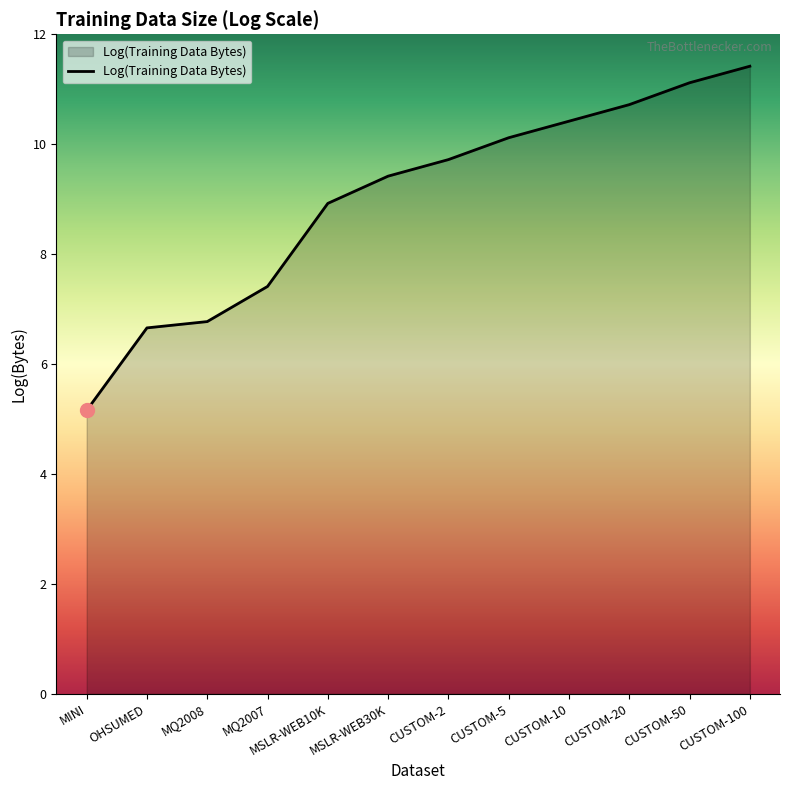

What is the ratio of the value at CUSTOM-50 to the value at MSLR-WEB30K?

1.2